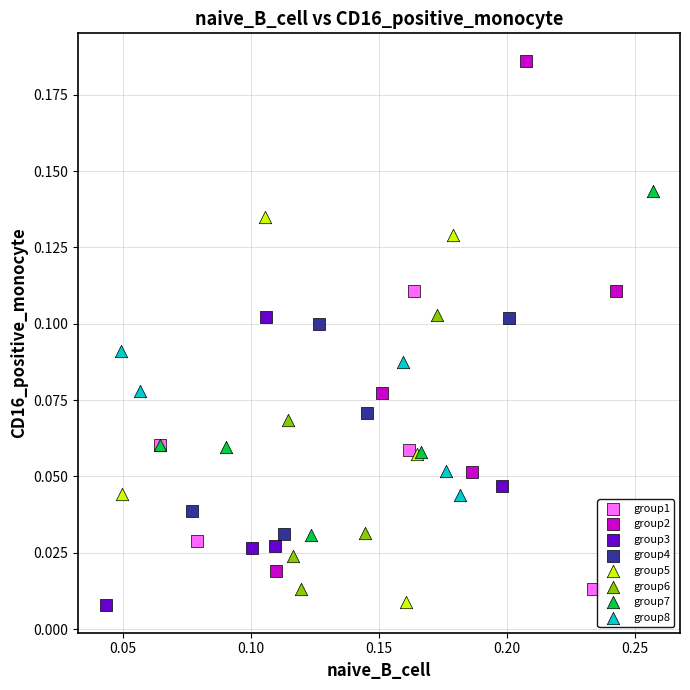

Which series reaches the maximum Y coordinate?

group2